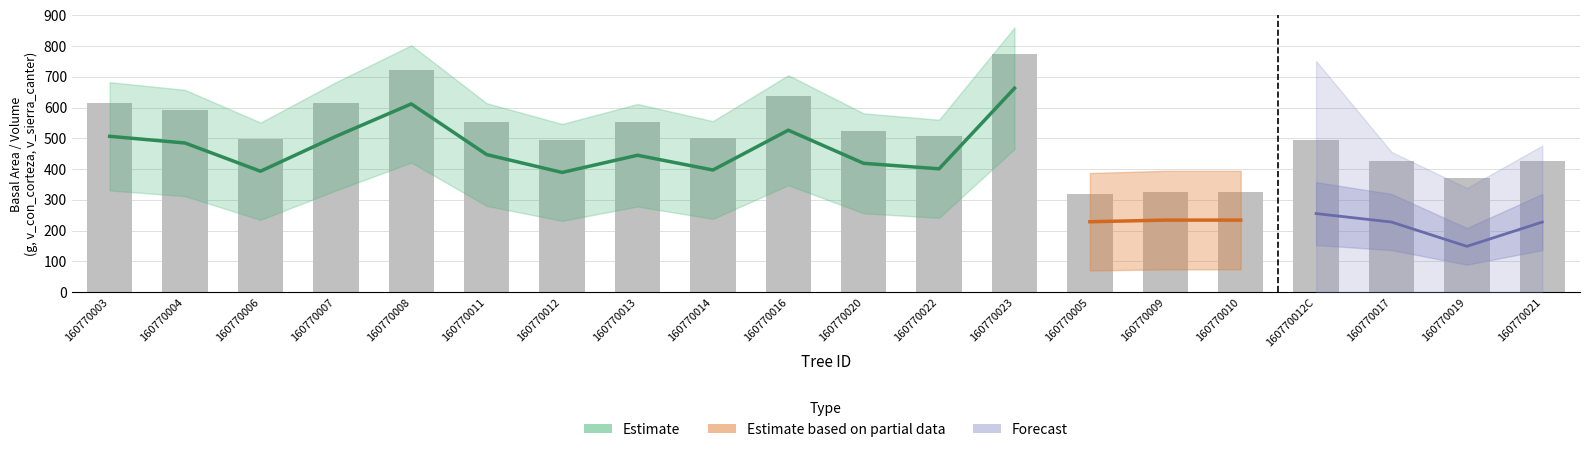

The circunferencia_normal series shows 28.5 at g. True or false?

False